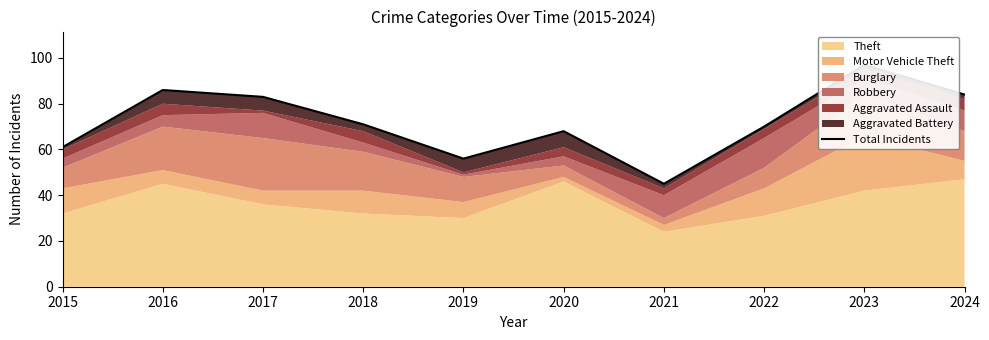

What is the minimum value shown in the chart?

45